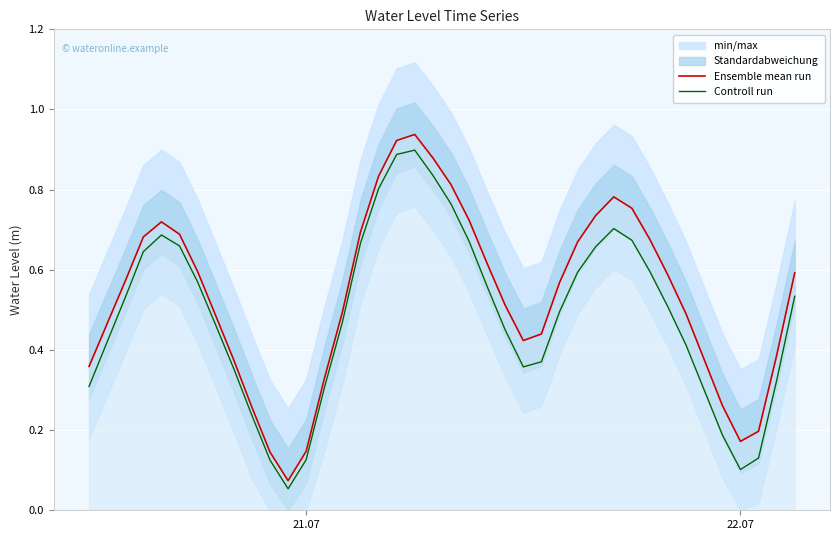

In Ensemble mean run, how many points are lower than both neighbors (excluding endpoints)?

3